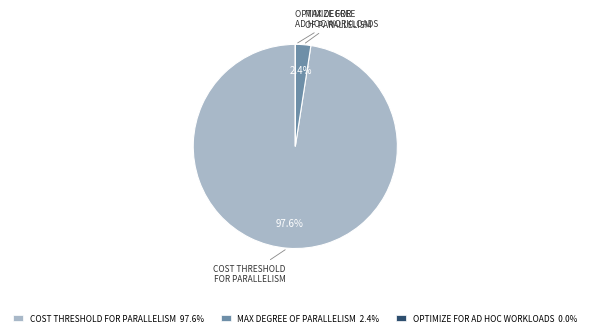

What portion of the pie excludes COST THRESHOLD FOR PARALLELISM 97.6%?

2.4%